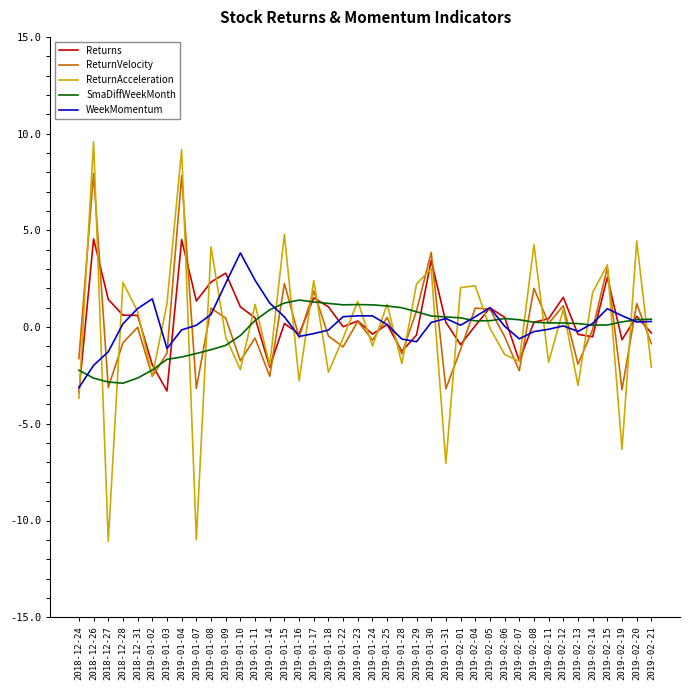

Which series has the largest range (max minus min)?

ReturnAcceleration